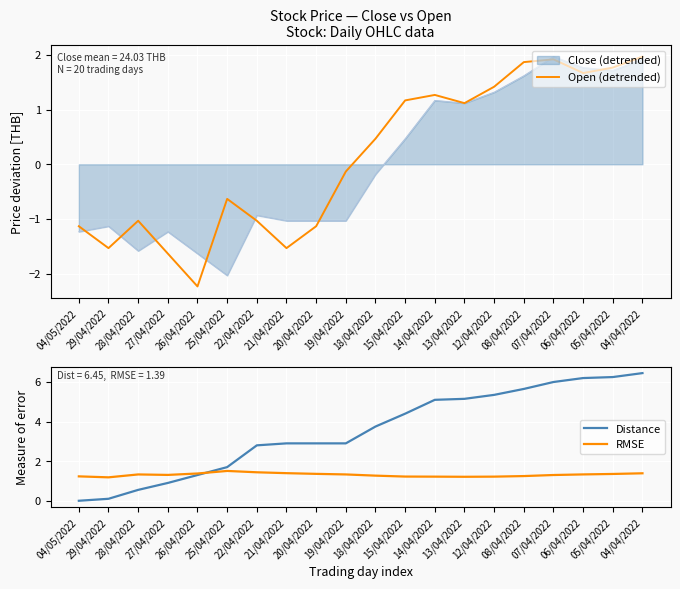

What is the sum of all Distance values?

70.4